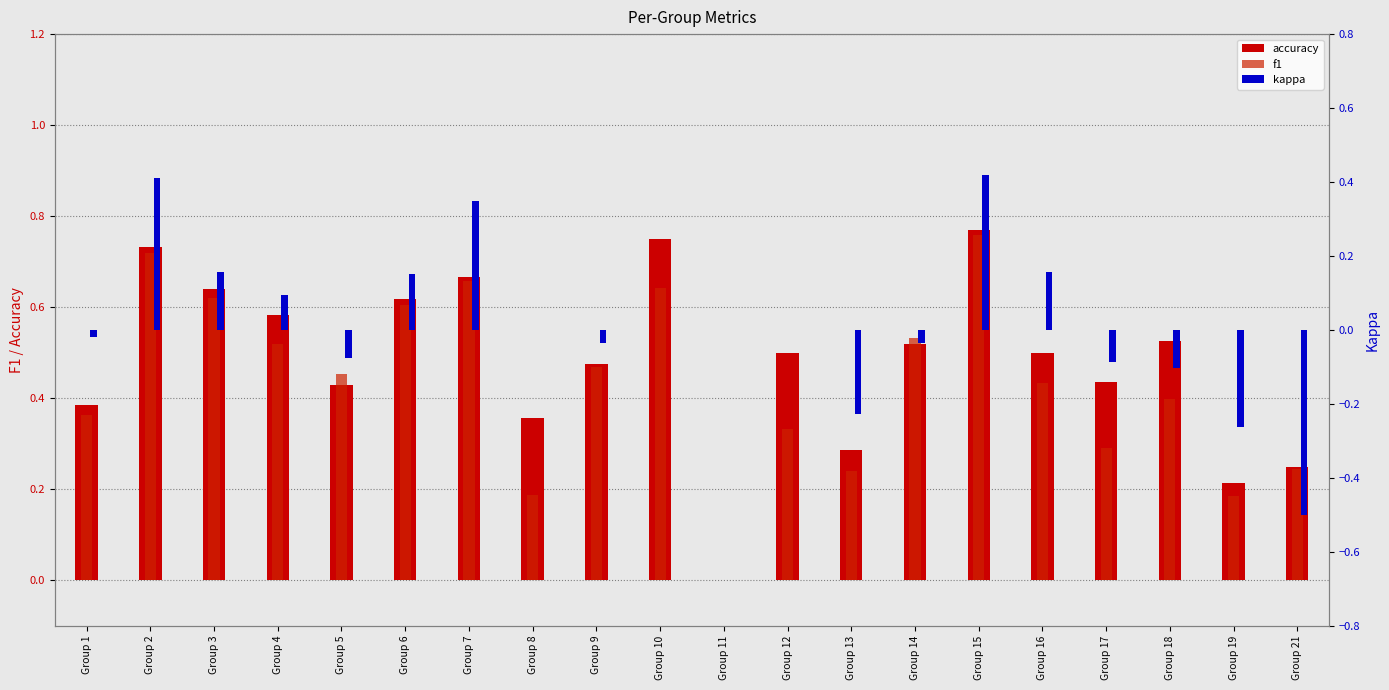

Are the bars horizontal?

No